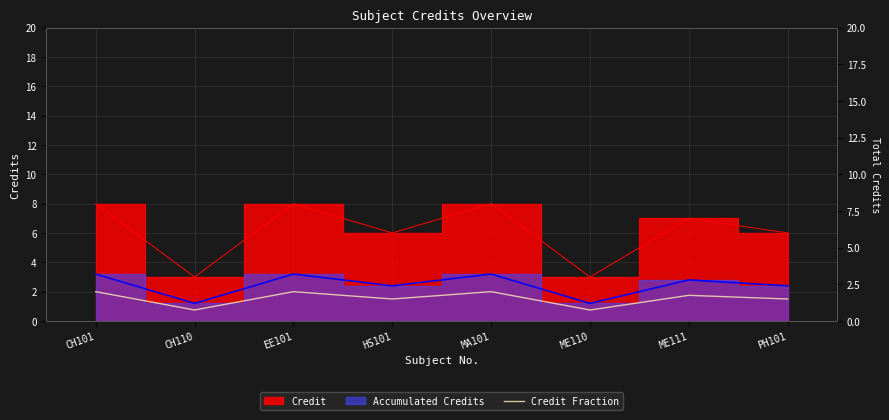

At which category does the chart reach its minimum across all series?

CH110